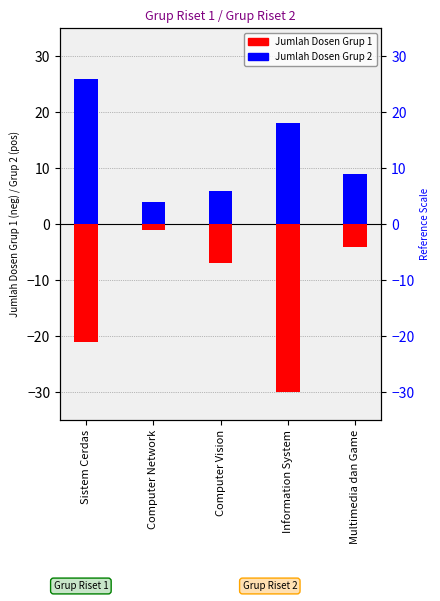

What is the greatest value displayed?

26